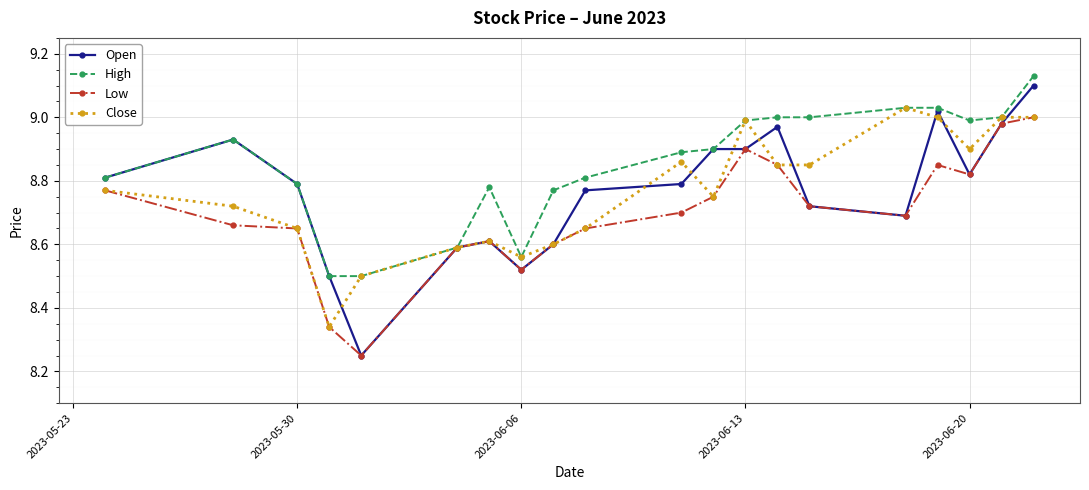

At how many categories does at least one series exceed 8?

20